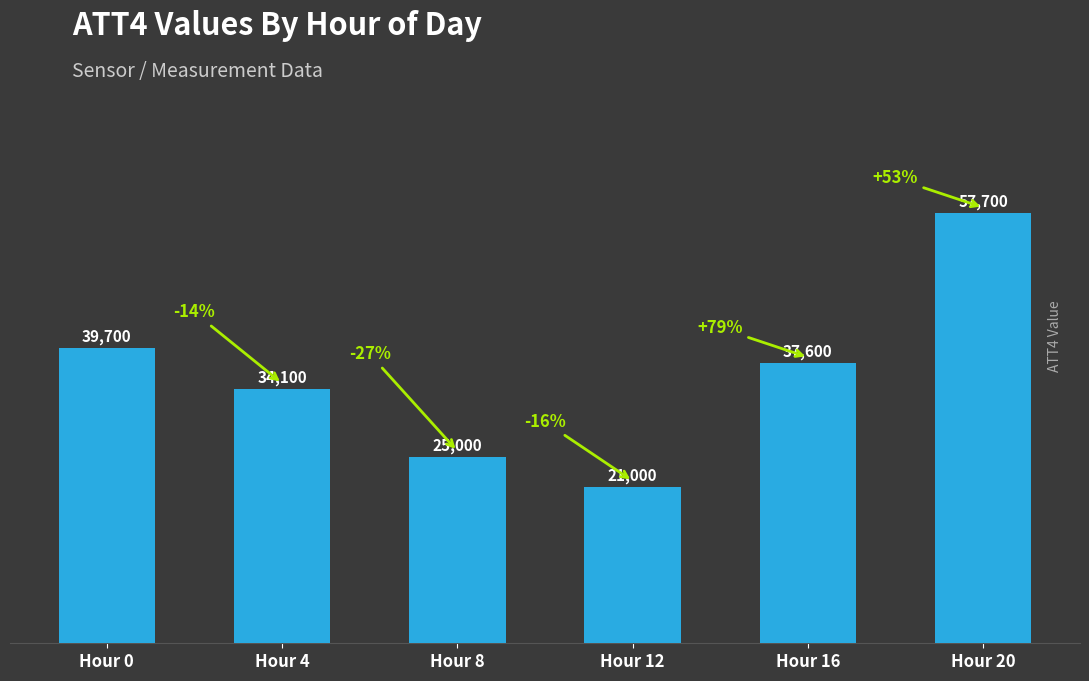

What is the change in value from Hour 8 to Hour 16?

+12600